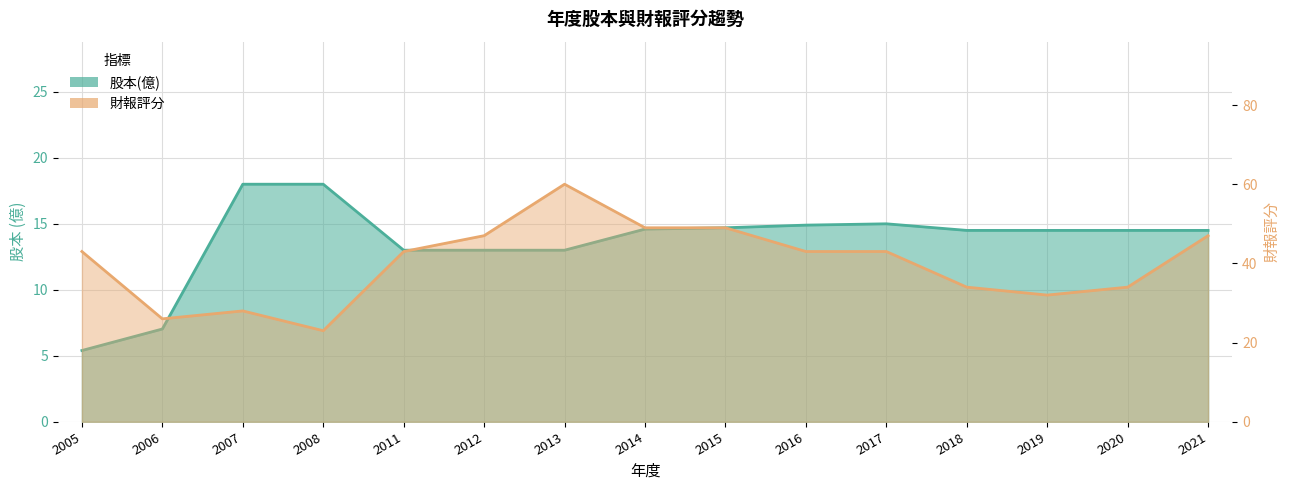

Is it true that 股本(億) equals 18.0 at 2007?

True